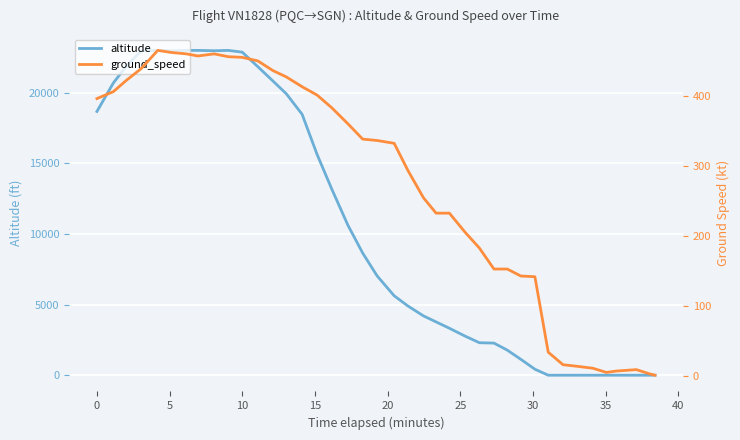

Which series ends up on top after the final intersection of ground_speed and altitude?

ground_speed